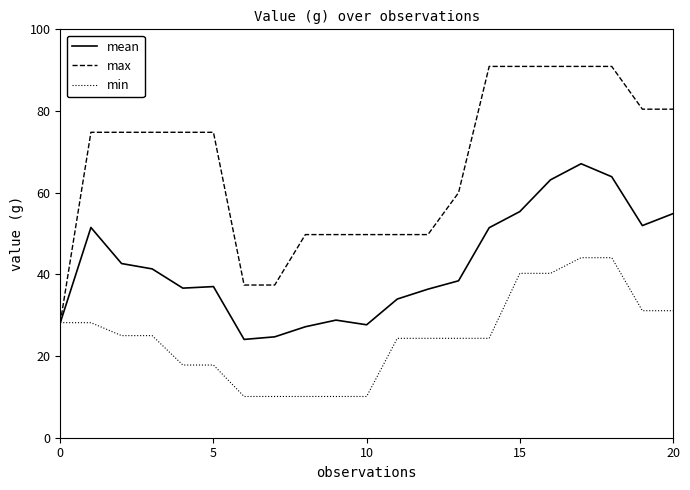

What are all the series names shown in the legend?

mean, max, min